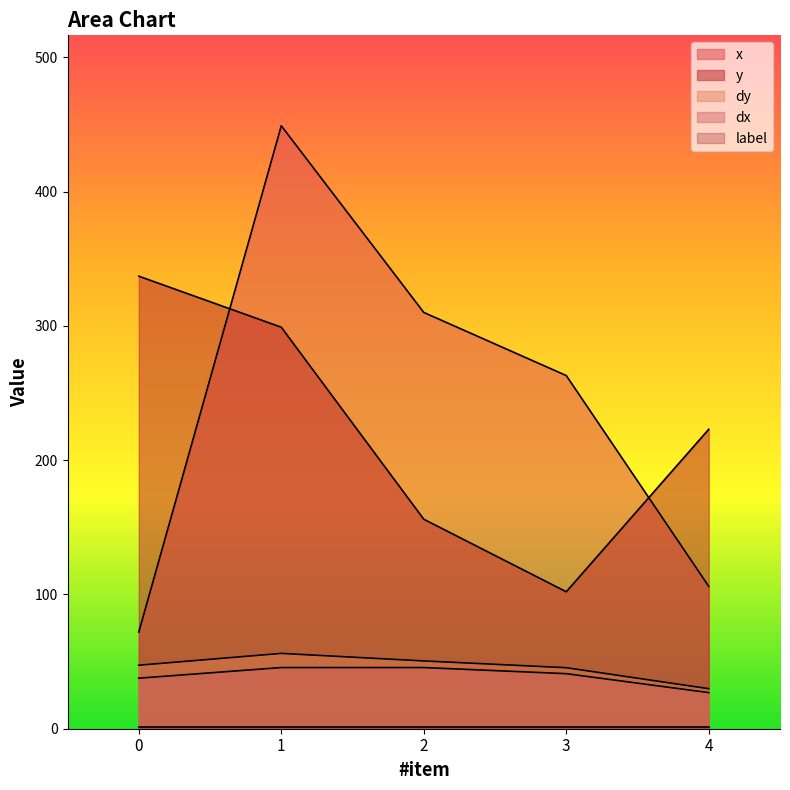

Where is the first local maximum for x?

1